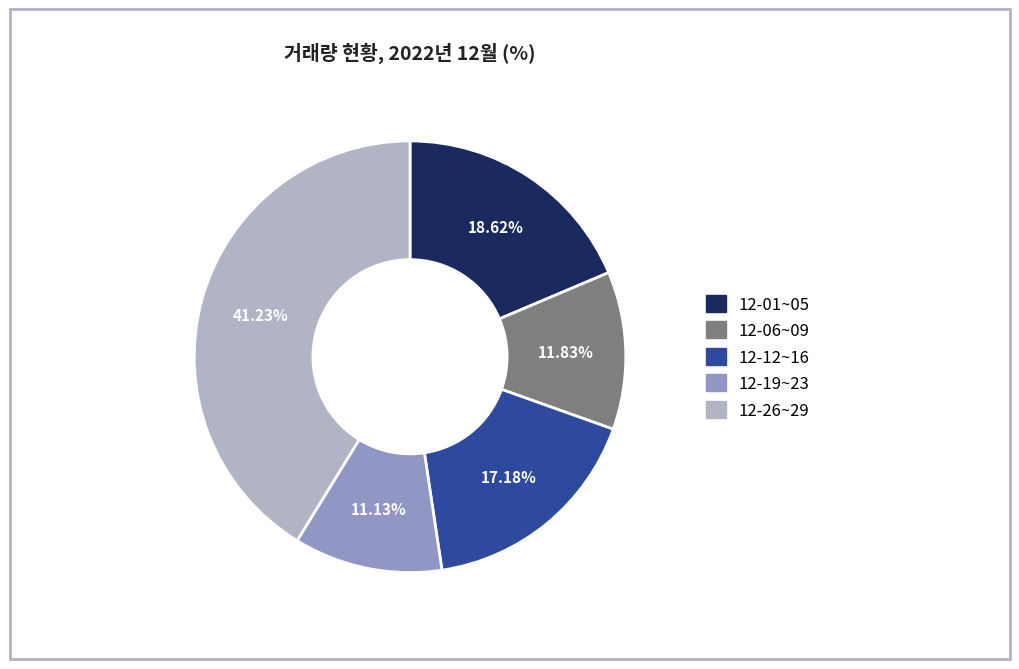

Is there any slice that represents more than half of the pie?

No